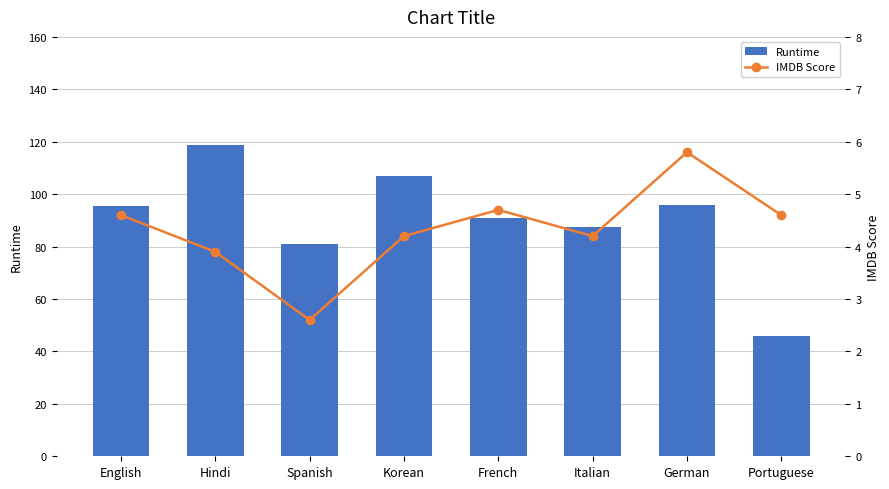

Is the value of Runtime at Hindi greater than the value of IMDB Score at German?

Yes